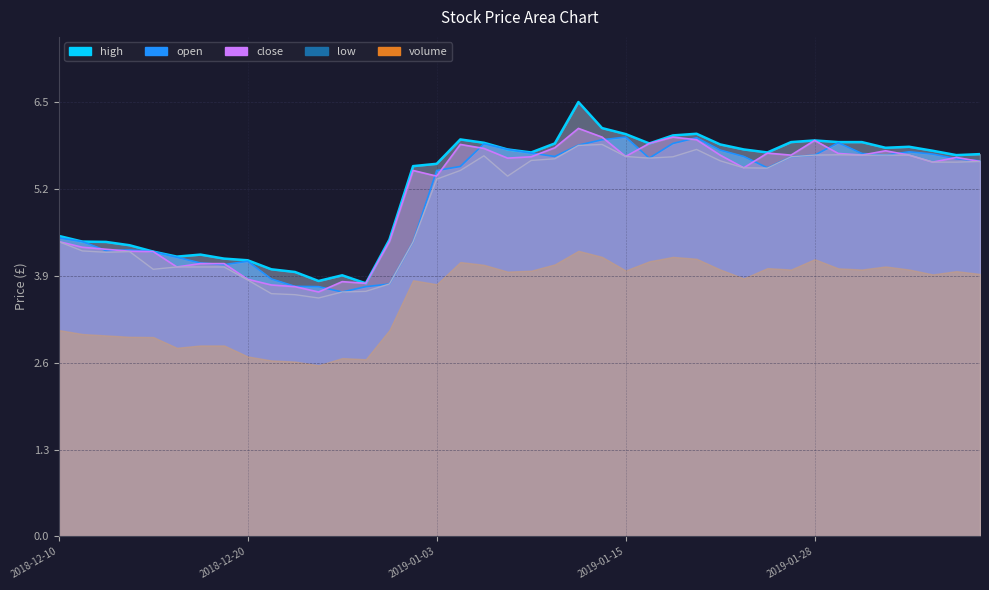

Which series has the largest total across all categories?

high